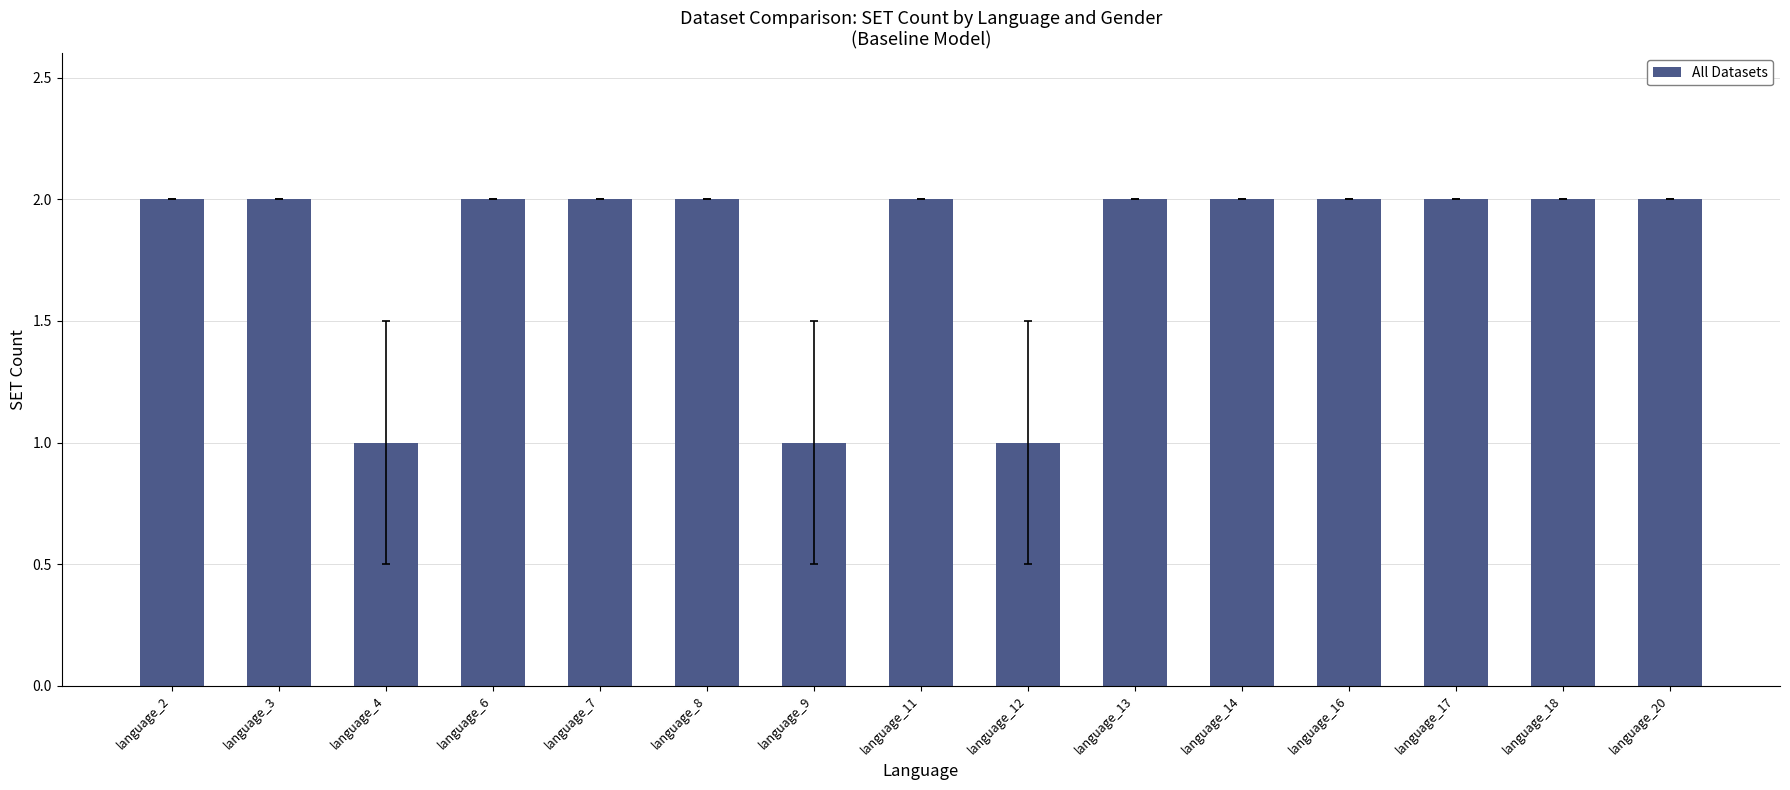

What is the value of the 7th bar from the left?

1